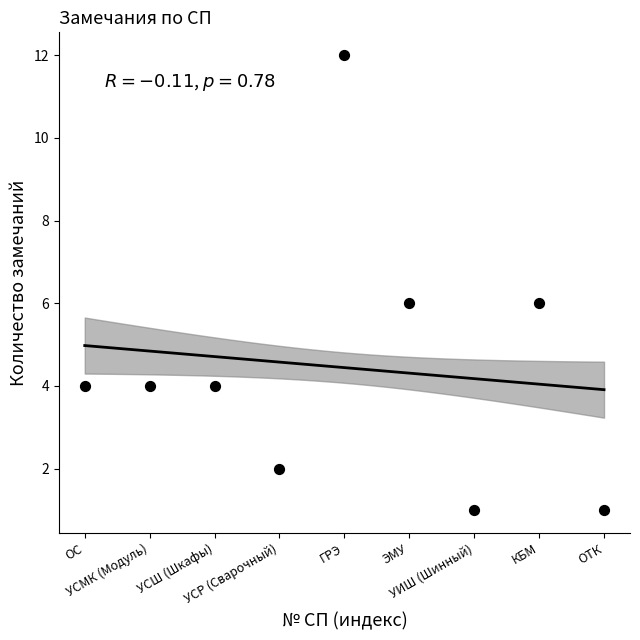

What is the average Y value?

4